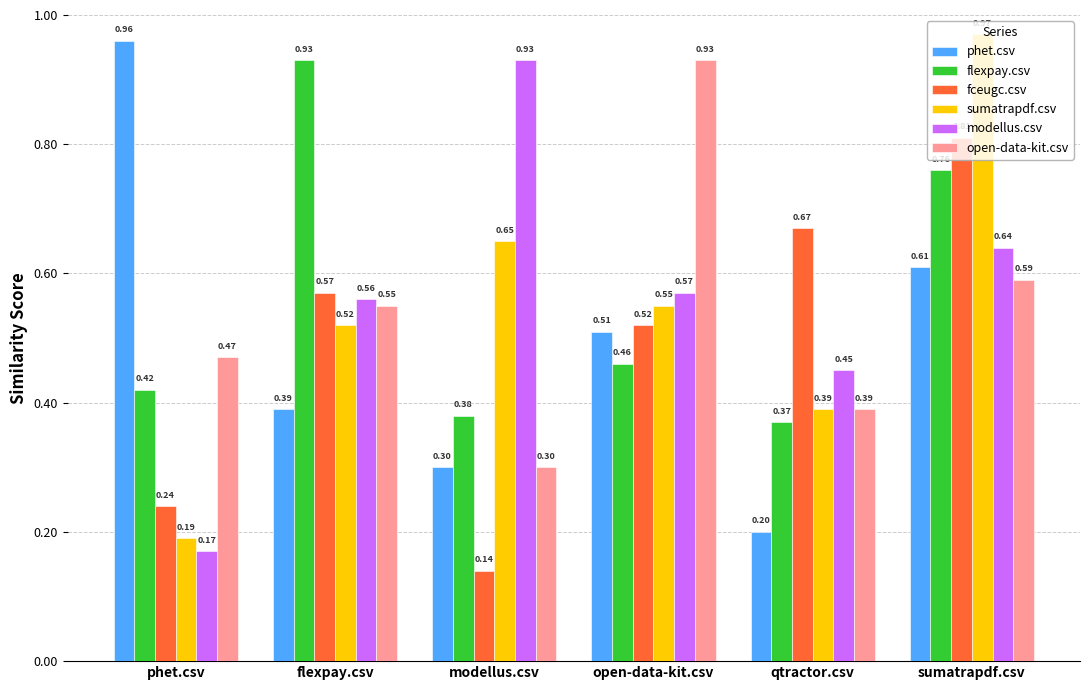

What are all the series names shown in the legend?

phet.csv, flexpay.csv, fceugc.csv, sumatrapdf.csv, modellus.csv, open-data-kit.csv